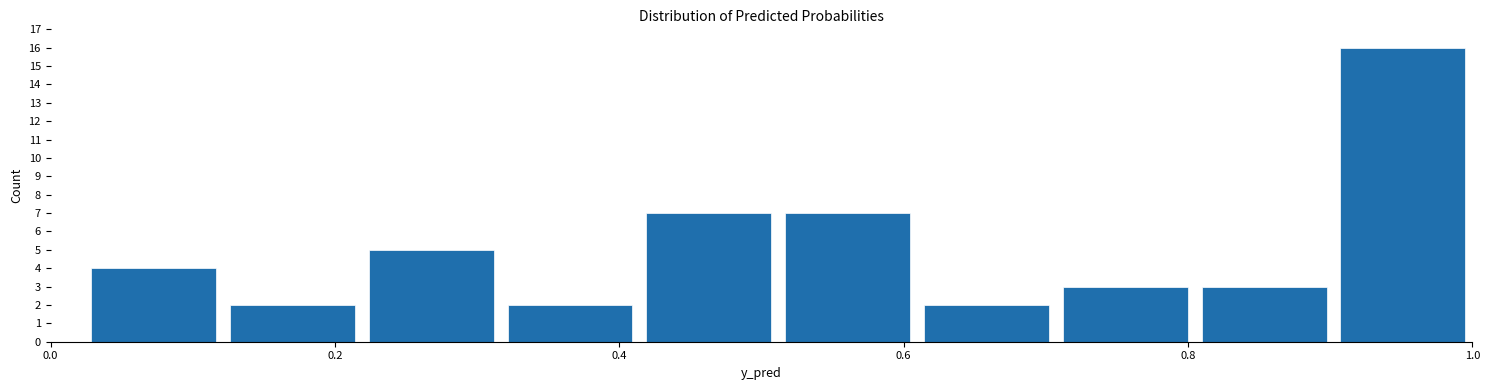

Reading left to right, list every bar in this chart as the range it spans on the x-axis followed by its height. Neither the bar edges nor the heights are printed on the chart, so give them approximately, as read against the axes.

0.02 to 0.12: 4
0.12 to 0.22: 2
0.22 to 0.32: 5
0.32 to 0.42: 2
0.42 to 0.52: 7
0.52 to 0.60: 7
0.60 to 0.70: 2
0.70 to 0.80: 3
0.80 to 0.90: 3
0.90 to 1.00: 16